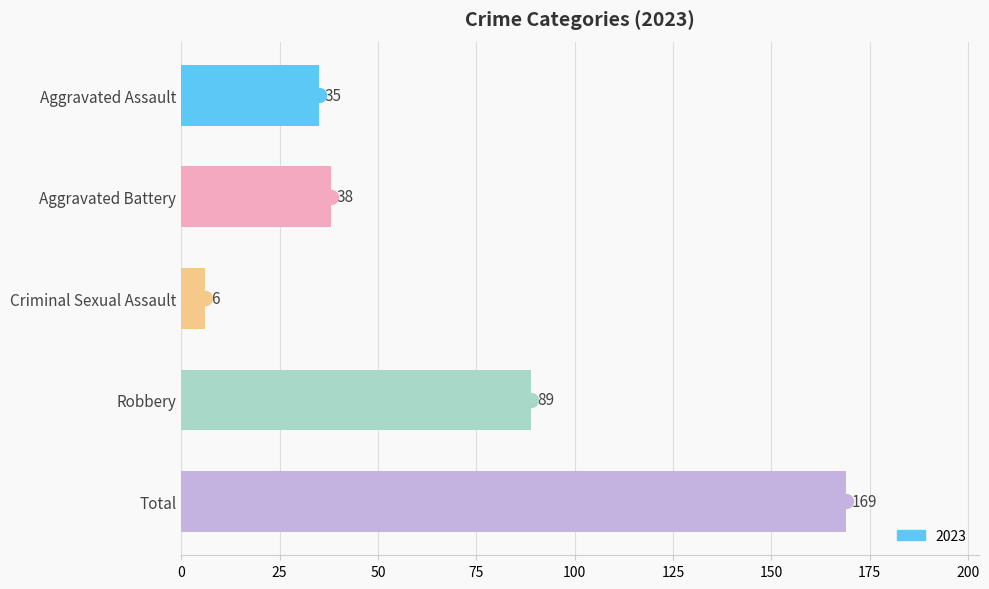

What is the average value?

67